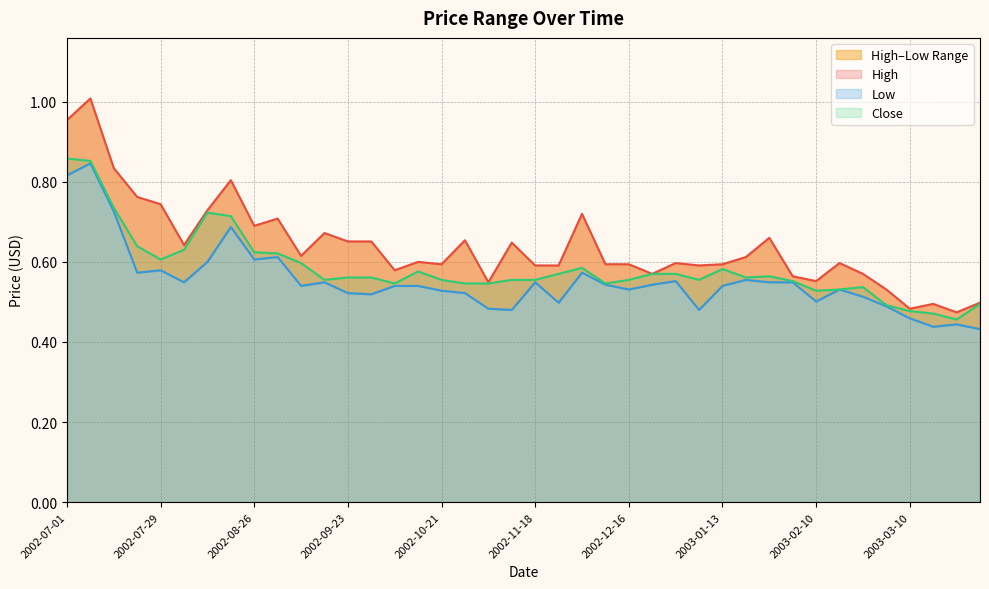

Between 2002-07-22 and 2002-09-16, which series saw the biggest shift?

High